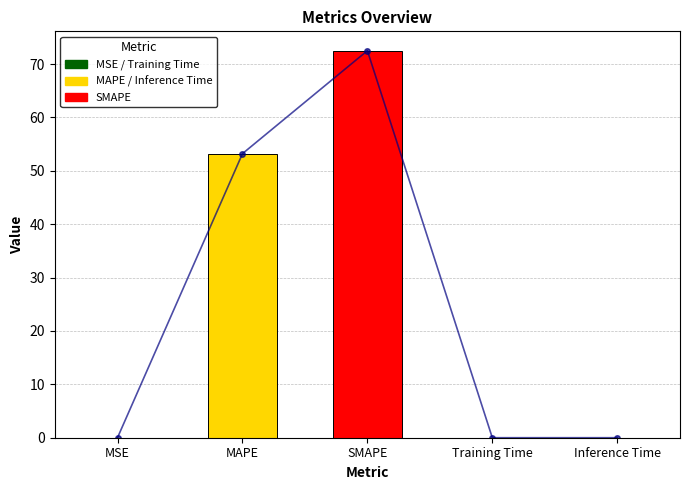

Reading left to right, list all the values displayed in this chart.

MSE=0.0	MAPE=53.2	SMAPE=72.5	Training Time=0.0	Inference Time=0.0